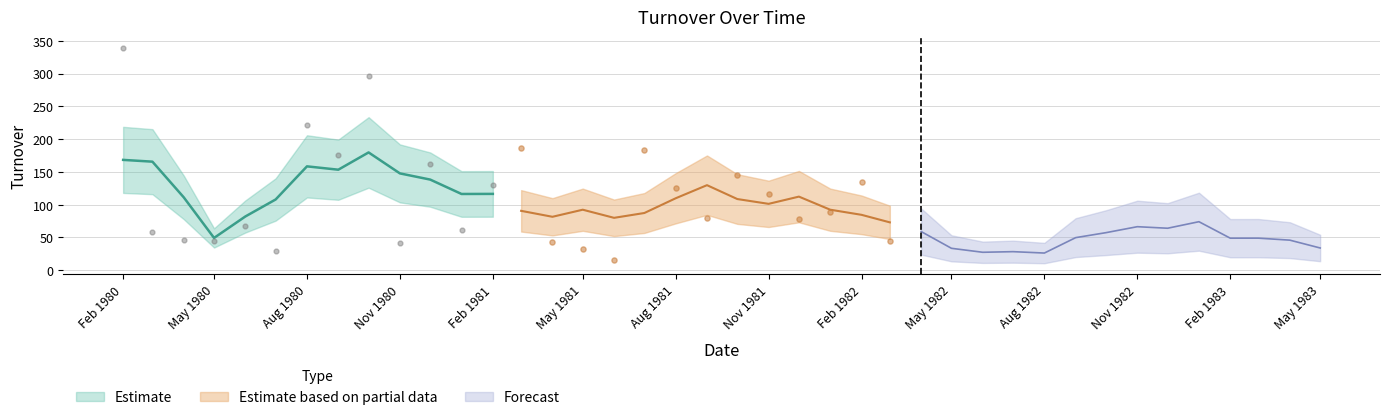

What is the change in value from 1980-08 to 1981-02?

-92.4